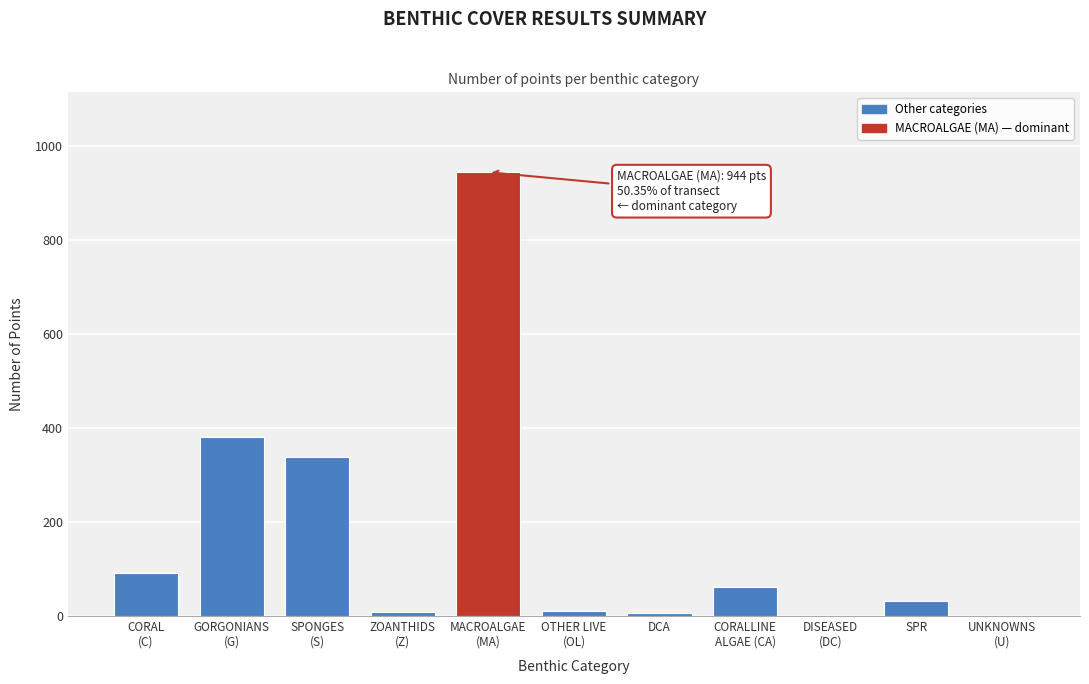

What is the sum of all values?

1875